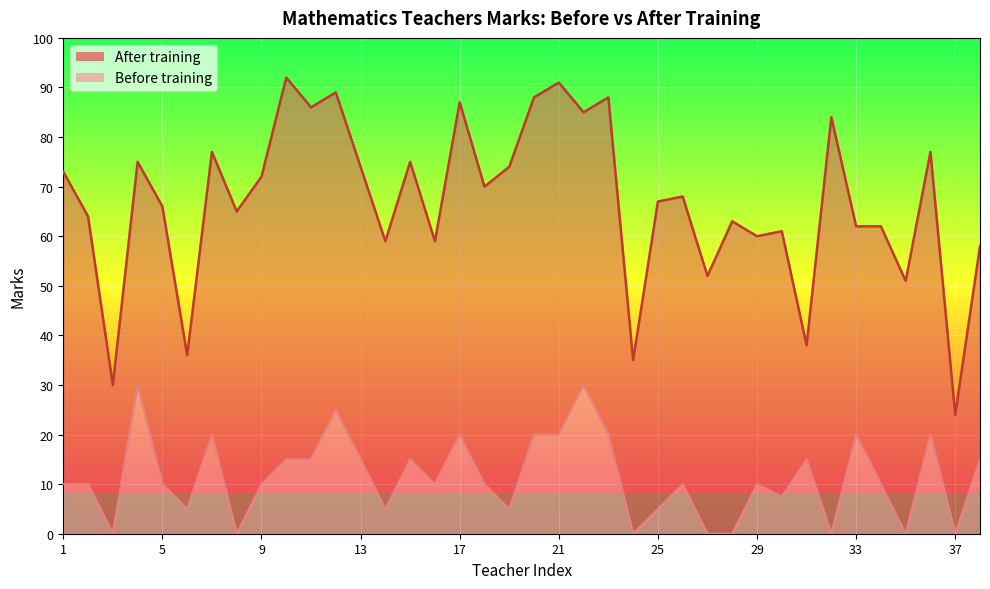

Reading right to left, what are all the values shown in this chart?

After training: 58.0	24.0	77.0	51.0	62.0	62.0	84.0	38.0	61.0	60.0	63.0	52.0	68.0	67.0	35.0	88.0	85.0	91.0	88.0	74.0	70.0	87.0	59.0	75.0	59.0	74.0	89.0	86.0	92.0	72.0	65.0	77.0	36.0	66.0	75.0	30.0	64.0	73.0
Before training: 15.0	0.0	20.0	0.0	10.0	20.0	0.0	15.0	7.5	10.0	0.0	0.0	10.0	5.0	0.0	20.0	30.0	20.0	20.0	5.0	10.0	20.0	10.0	15.0	5.0	15.0	25.0	15.0	15.0	10.0	0.0	20.0	5.0	10.0	30.0	0.0	10.0	10.0